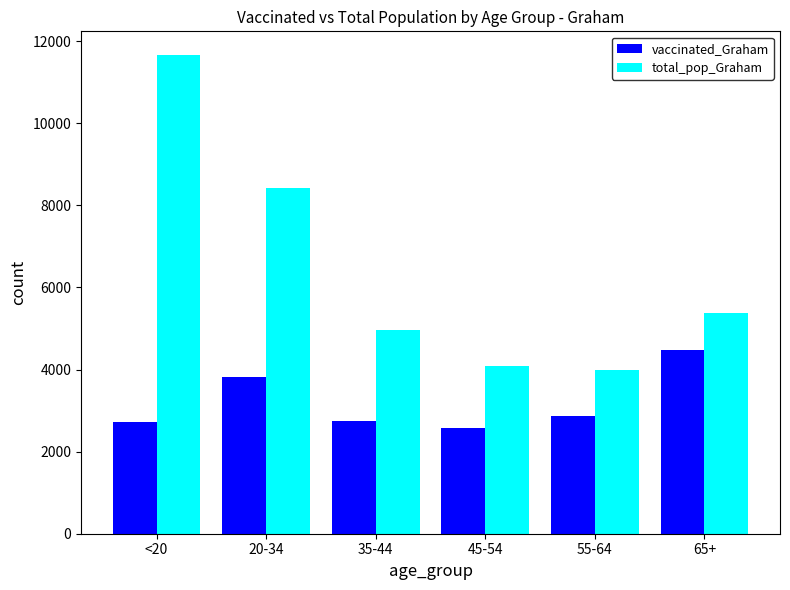

What is the total value across all series at <20?

14371